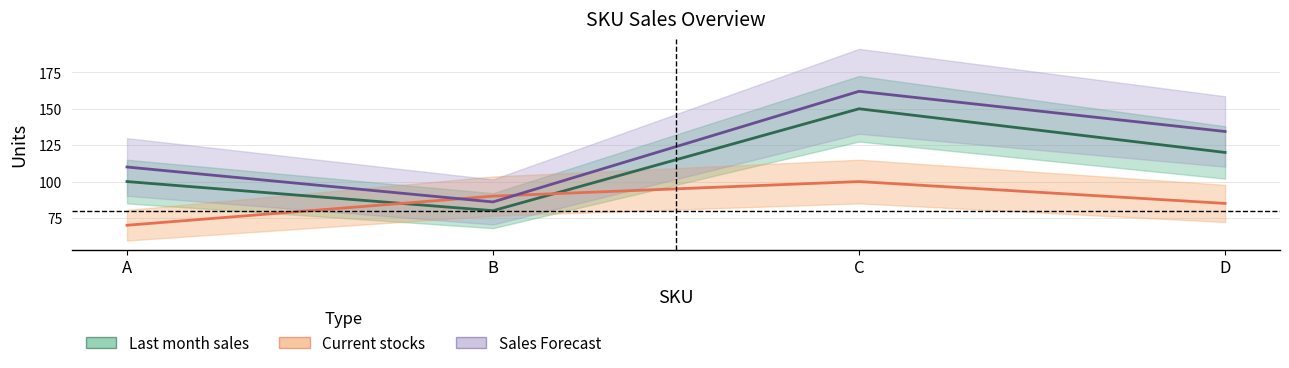

How many lines are shown in the chart?

3